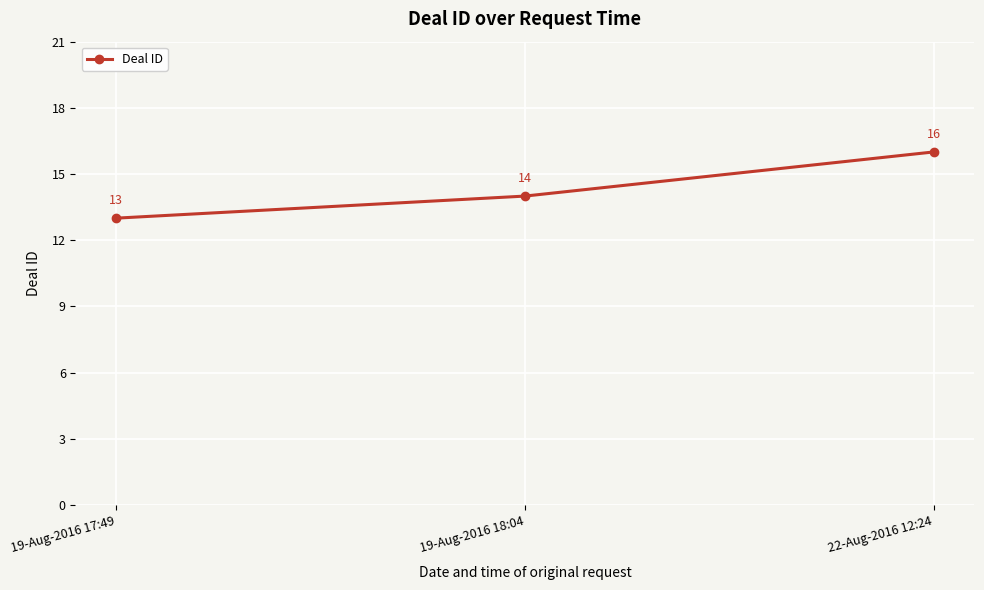

The chart shows a value of 5 at 19-Aug-2016 17:49. True or false?

False